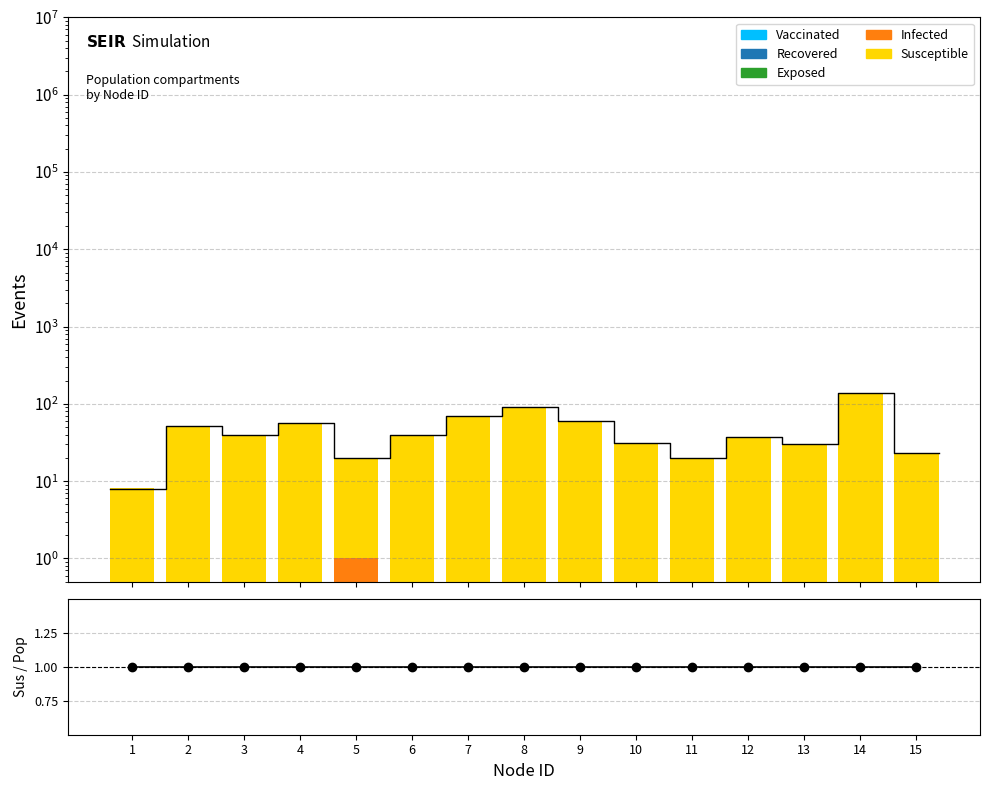

At 7, list the series in order from smallest to largest.

Vaccinated, Recovered, Exposed, Infected, Ratio, Susceptible